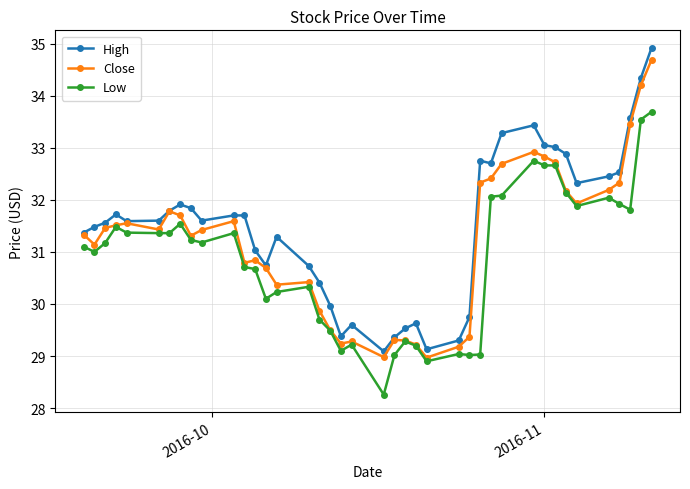

True or false: High and Low intersect in this chart.

False